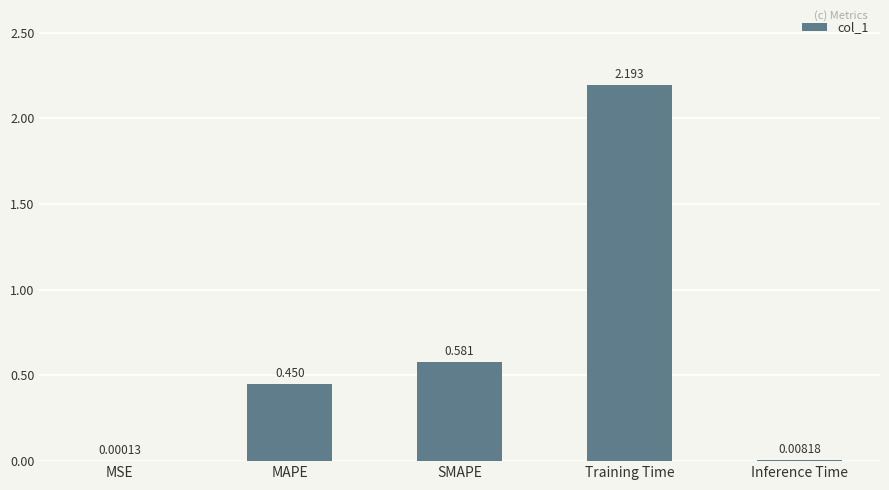

What is the maximum value shown in the chart?

2.2